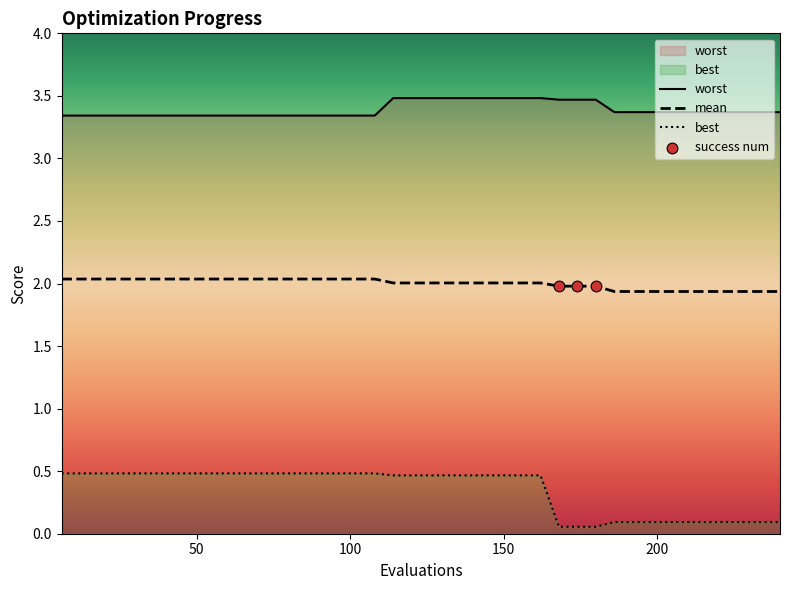

At how many categories does at least one series exceed 2?

40